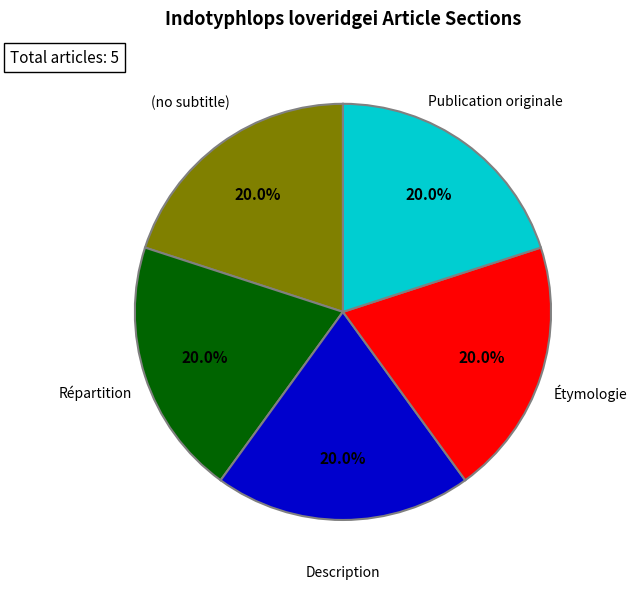

Approximately how many times larger is the value at Répartition compared to Publication originale?

1.0